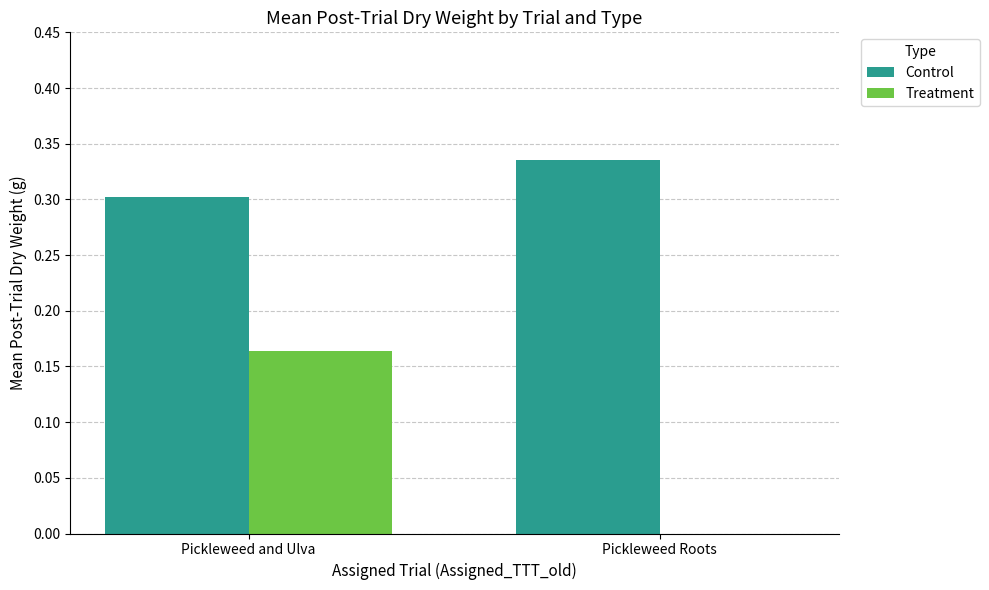

Is the value of Control at Pickleweed Roots greater than the value of Treatment at Pickleweed and Ulva?

Yes